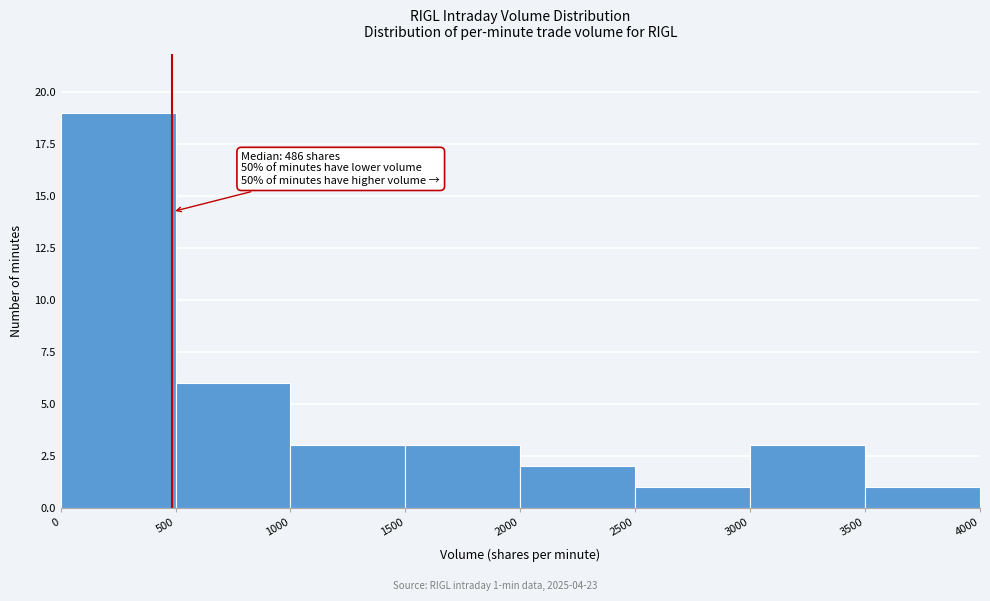

Over which range of the x-axis is the bar tallest?

0 to 500